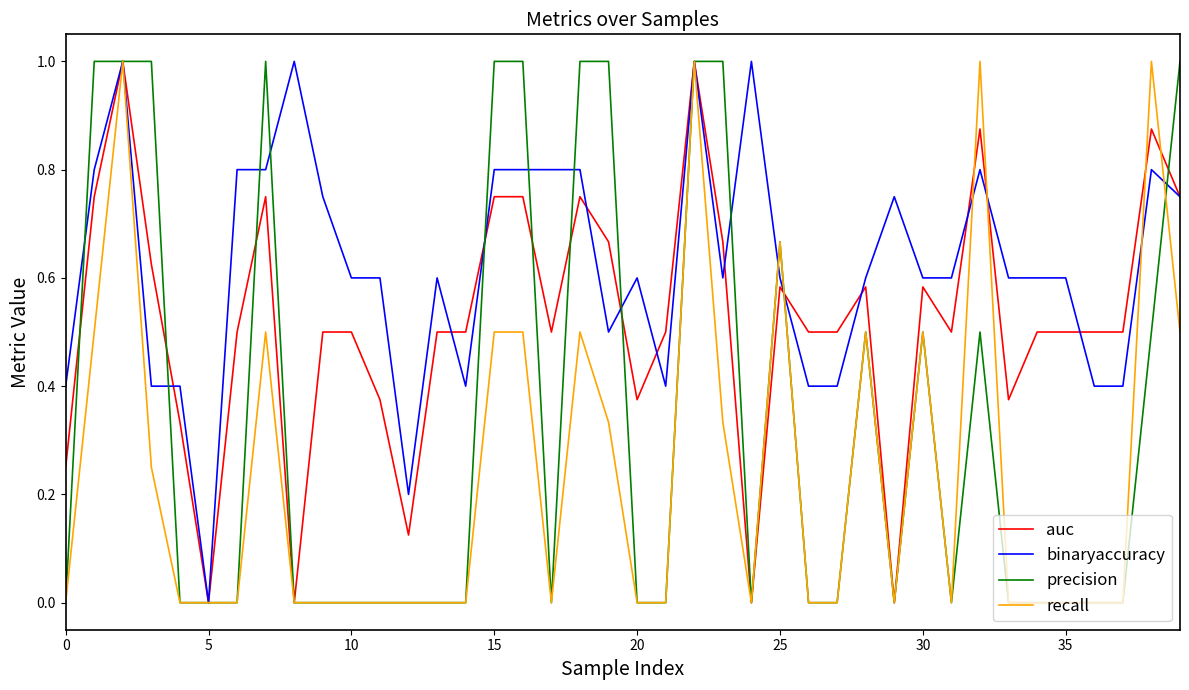

What is the maximum value for precision?

1.0